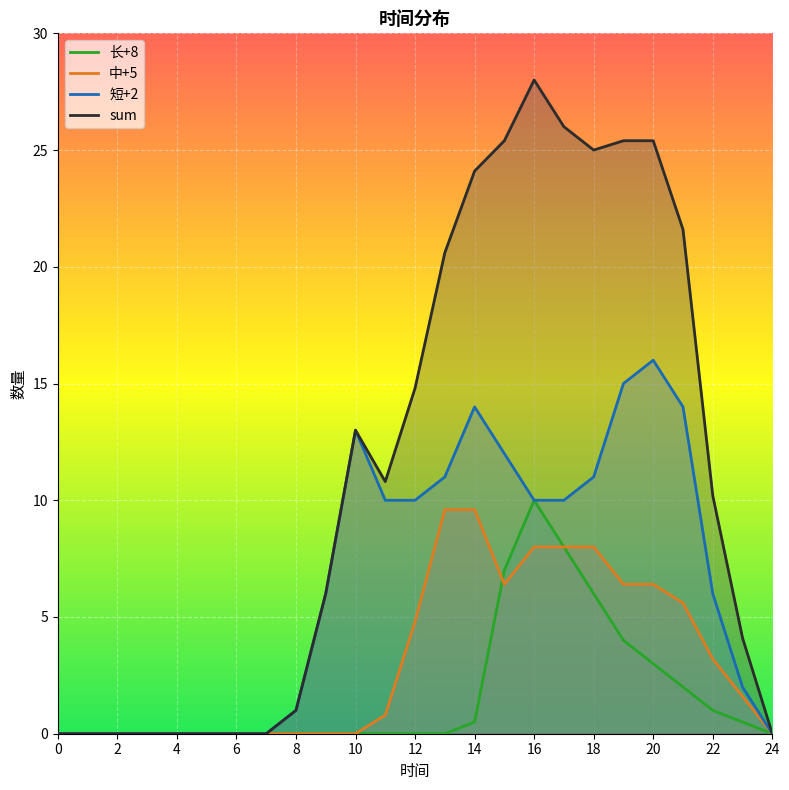

Which series changed the most between 10 and 19?

sum